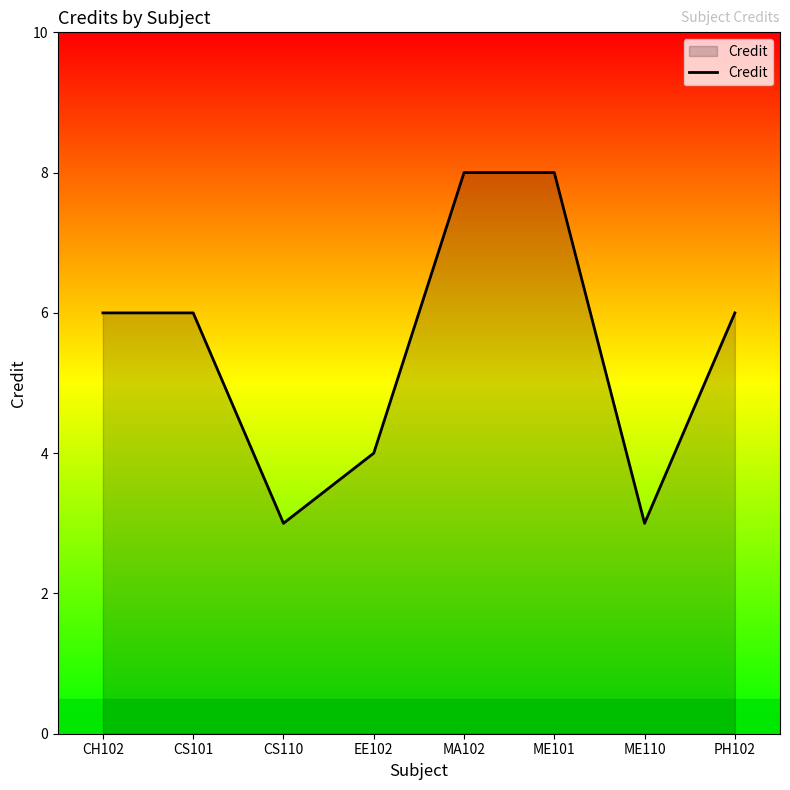

Is it true that the value at PH102 is 6?

True